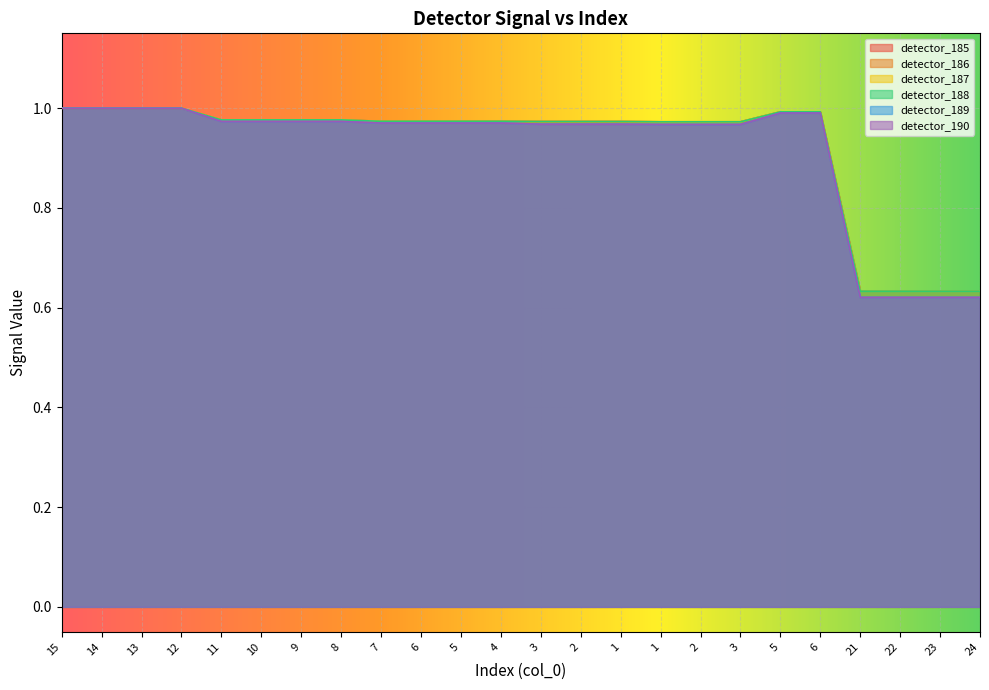

Between 1 and 22, which series saw the biggest shift?

detector_189